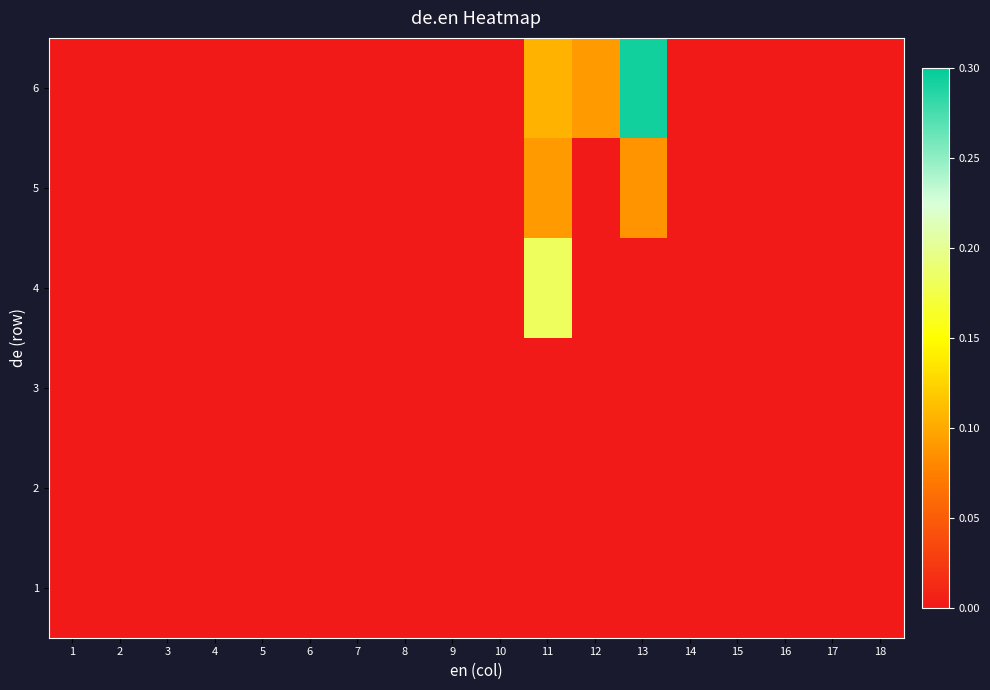

Between 11 and 10, which is larger?

11